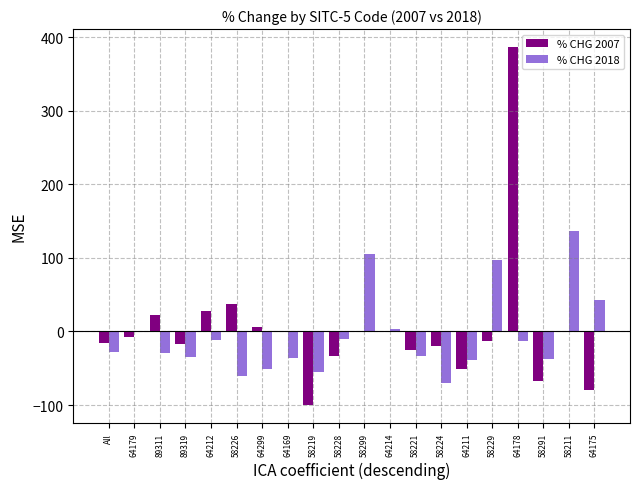

Which series changed the most between 58299 and 64211?

% CHG 2018